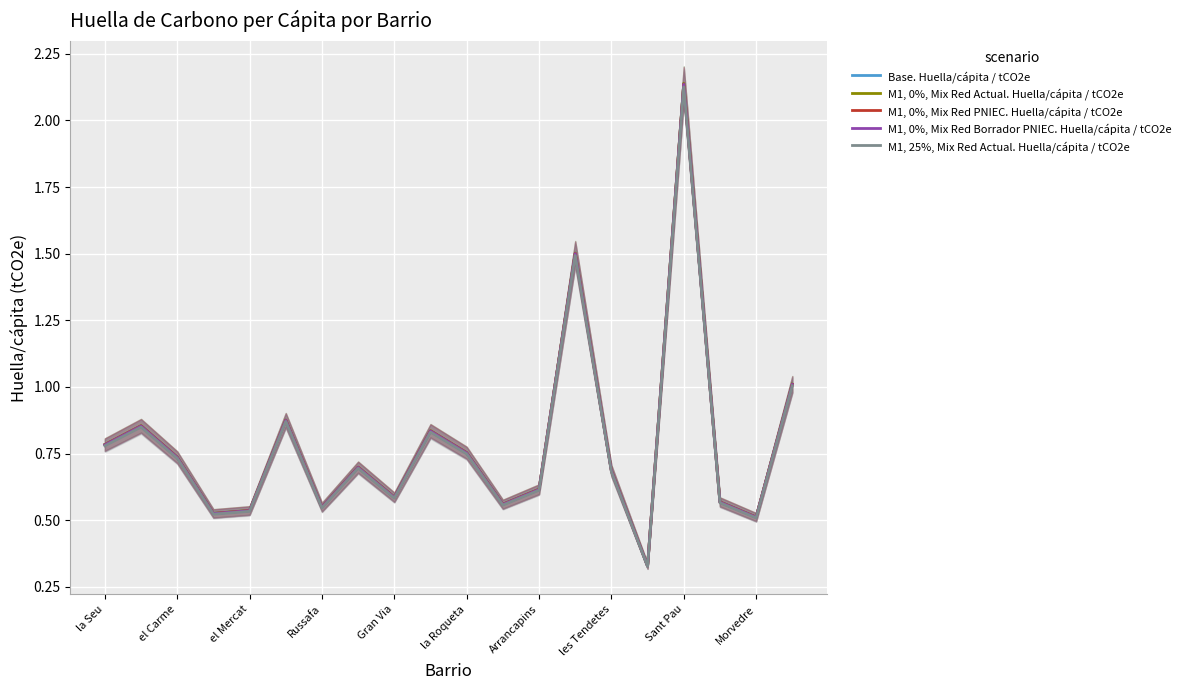

How many lines are shown in the chart?

5